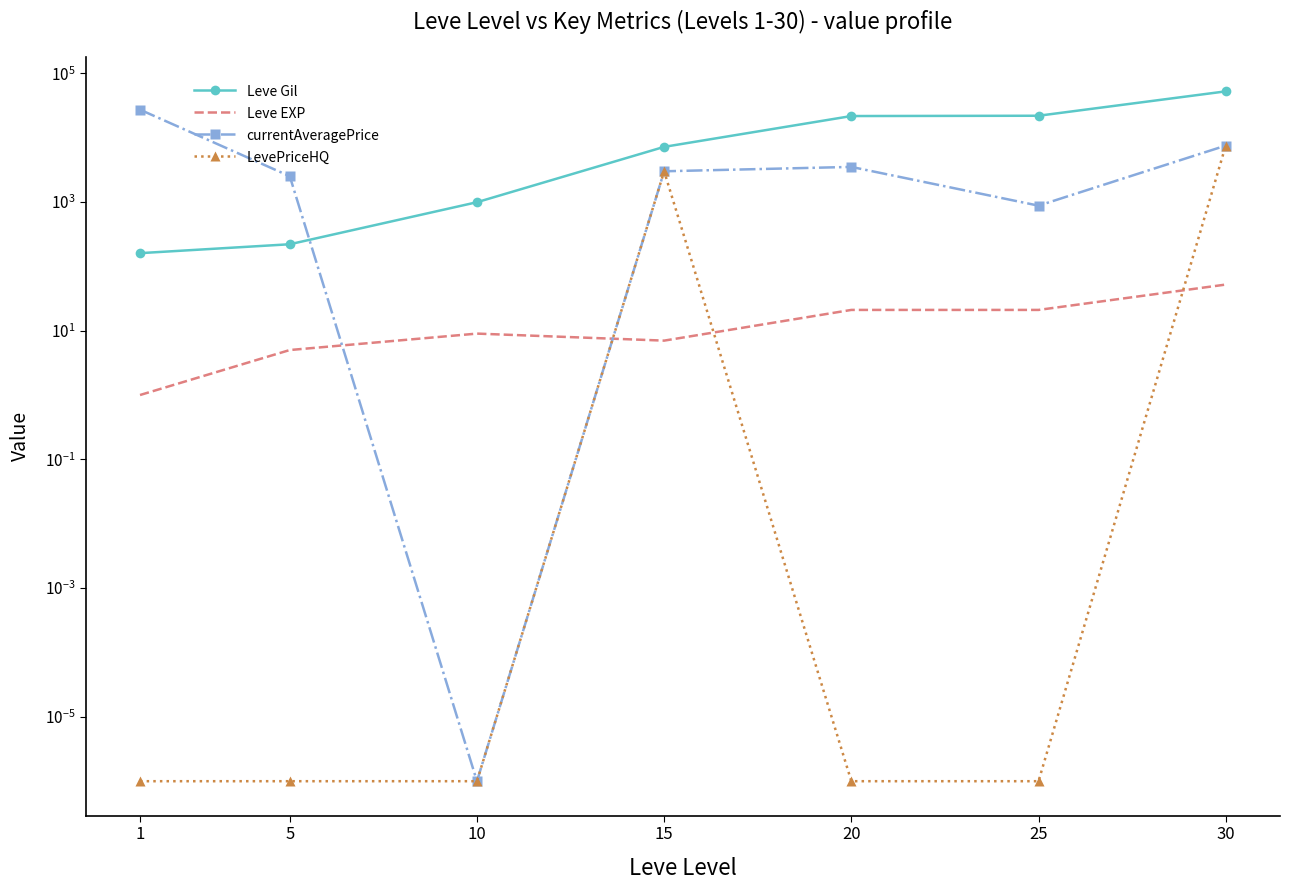

True or false: LevePriceHQ and Leve Gil cross at least once.

False